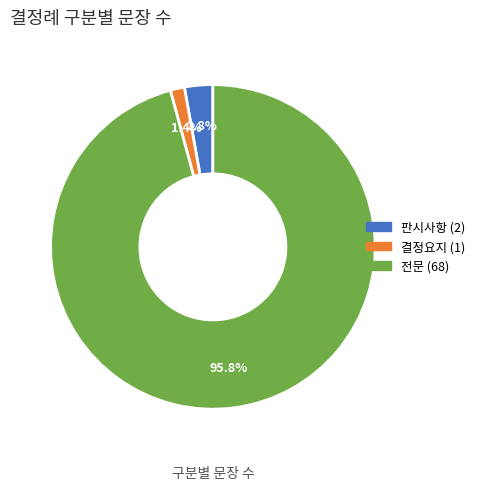

To the nearest percent, what is the difference between the largest and smallest slice percentages?

94%